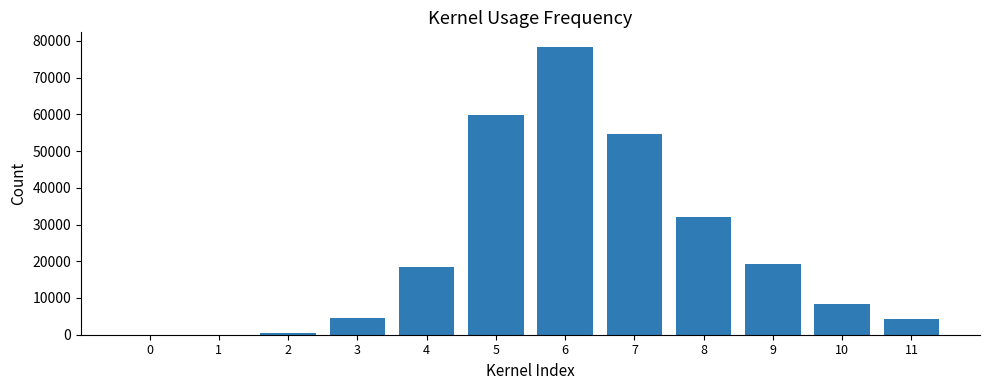

What is the sum of all values?

280536